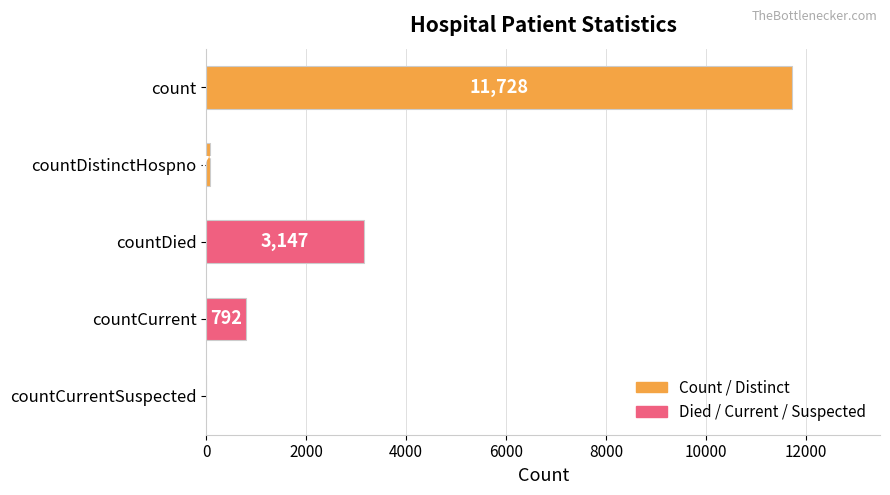

Reading bottom to top, extract all data points from this chart.

countCurrentSuspected=0	countCurrent=792	countDied=3147	countDistinctHospno=77	count=11728